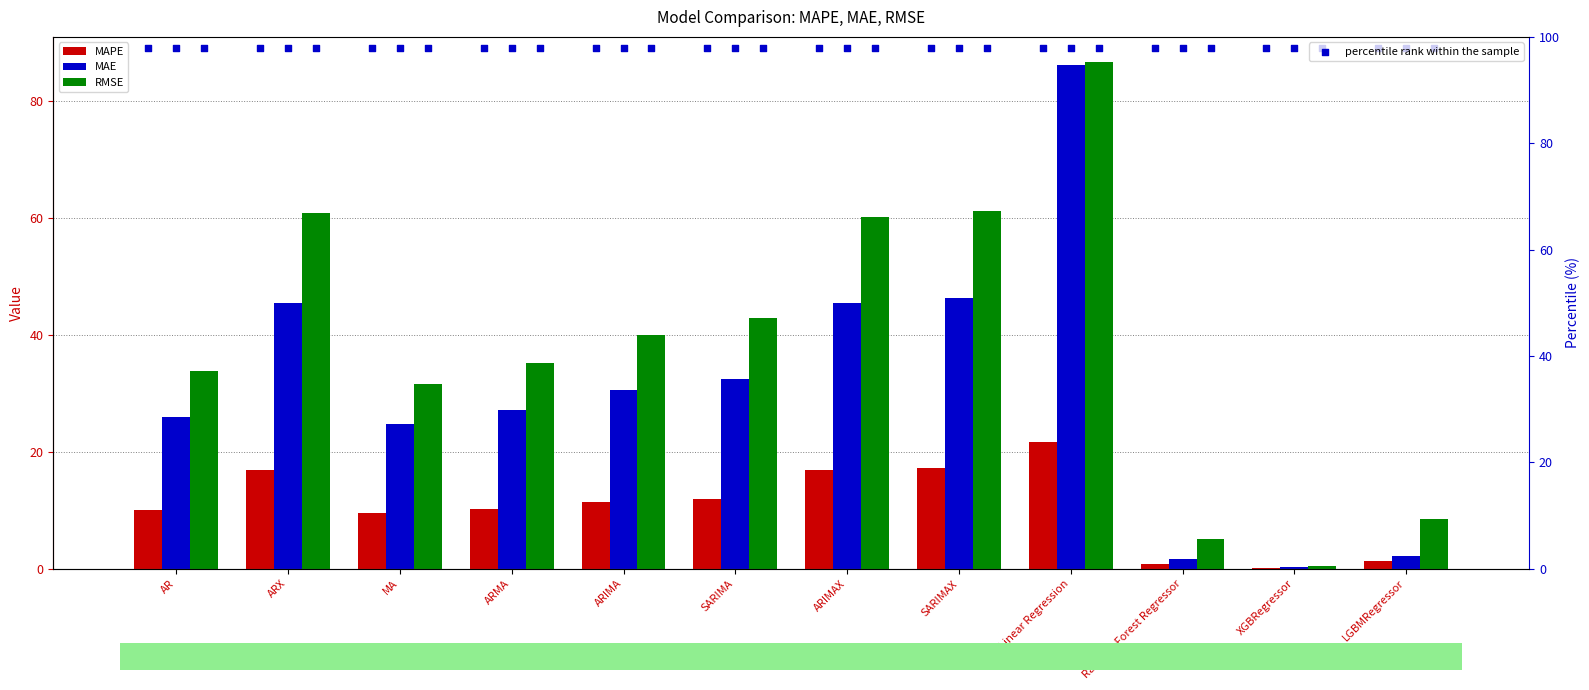

Which series has the widest spread of Y values?

RMSE